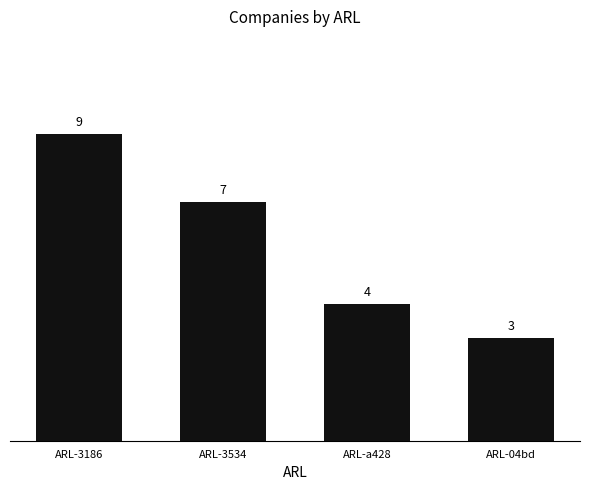

Between ARL-04bd and ARL-3534, which is larger?

ARL-3534